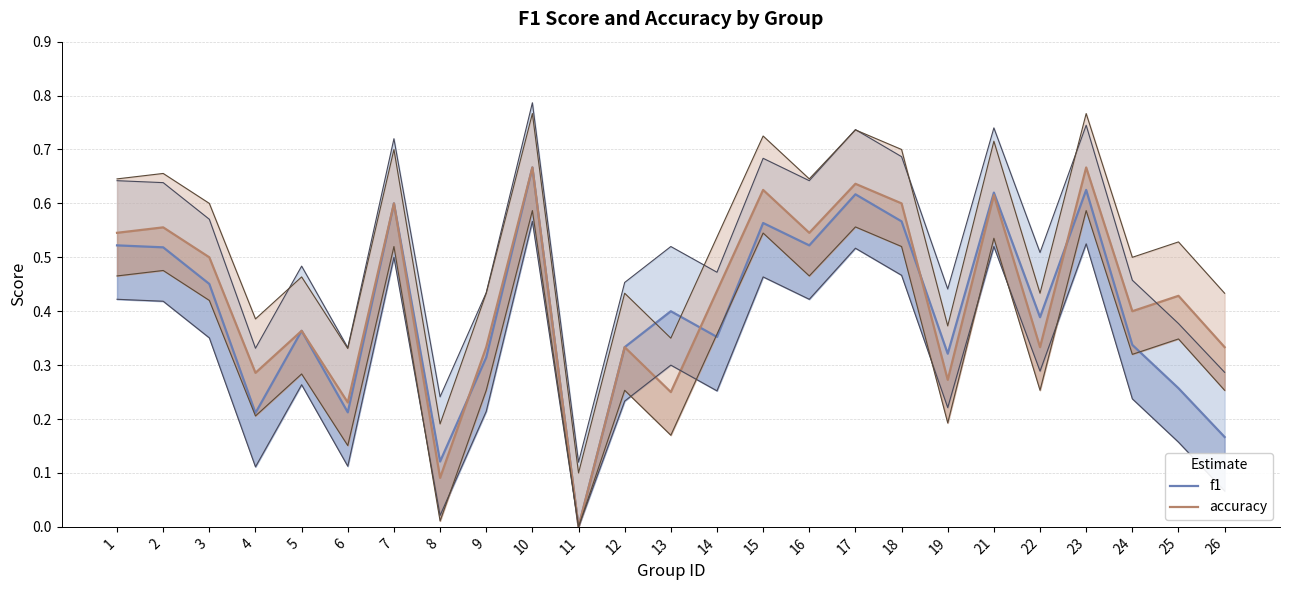

Reading left to right, transcribe all the data shown in this chart.

f1: 1=0.5	2=0.5	3=0.5	4=0.2	5=0.4	6=0.2	7=0.6	8=0.1	9=0.3	10=0.7	11=0.0	12=0.3	13=0.4	14=0.4	15=0.6	16=0.5	17=0.6	18=0.6	19=0.3	21=0.6	22=0.4	23=0.6	24=0.3	25=0.3	26=0.2
accuracy: 1=0.5	2=0.6	3=0.5	4=0.3	5=0.4	6=0.2	7=0.6	8=0.1	9=0.3	10=0.7	11=0.0	12=0.3	13=0.2	14=0.4	15=0.6	16=0.5	17=0.6	18=0.6	19=0.3	21=0.6	22=0.3	23=0.7	24=0.4	25=0.4	26=0.3